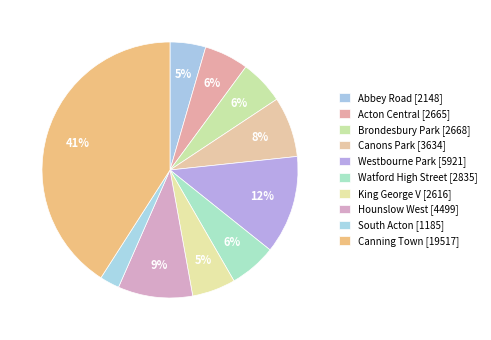

True or false: Westbourne Park accounts for 23% of the total.

False